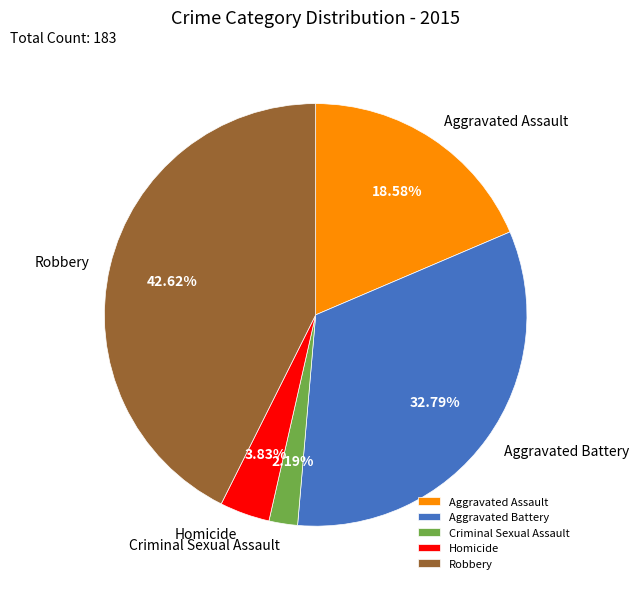

To the nearest percent, what is the difference between the largest and smallest slice percentages?

40%